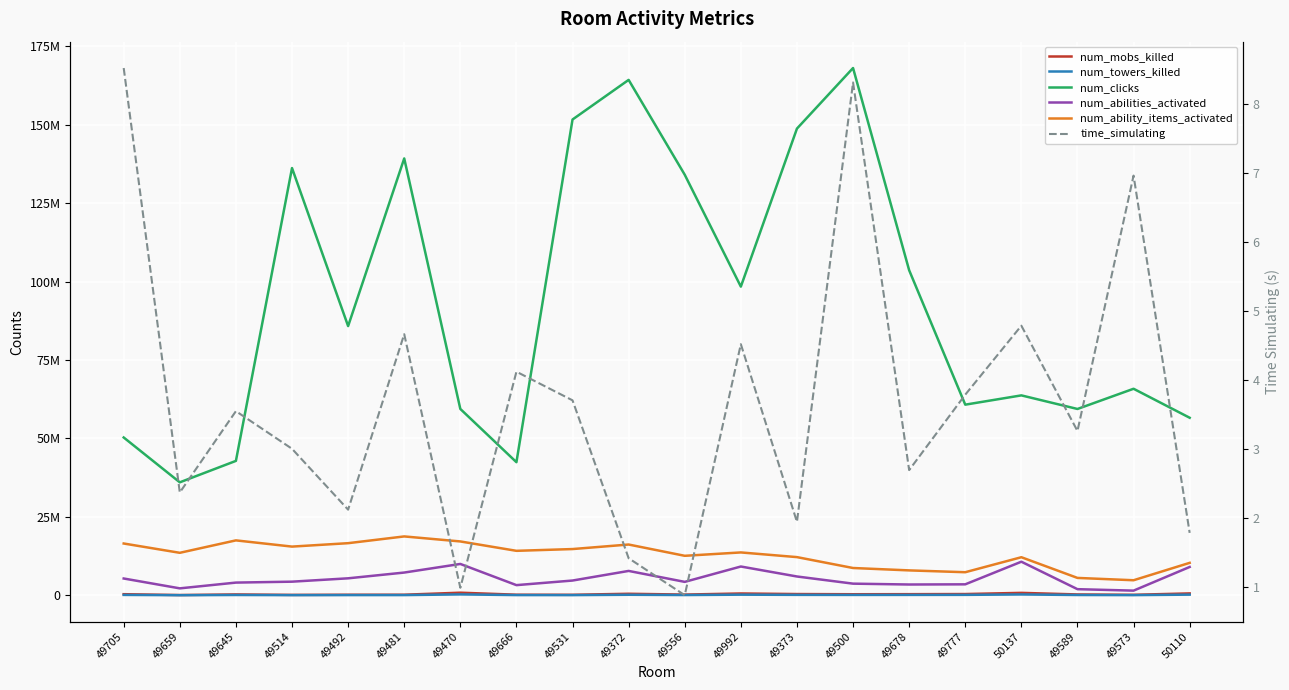

What is the difference between the second highest and second lowest values in the num_abilities_activated series?

8041304.0